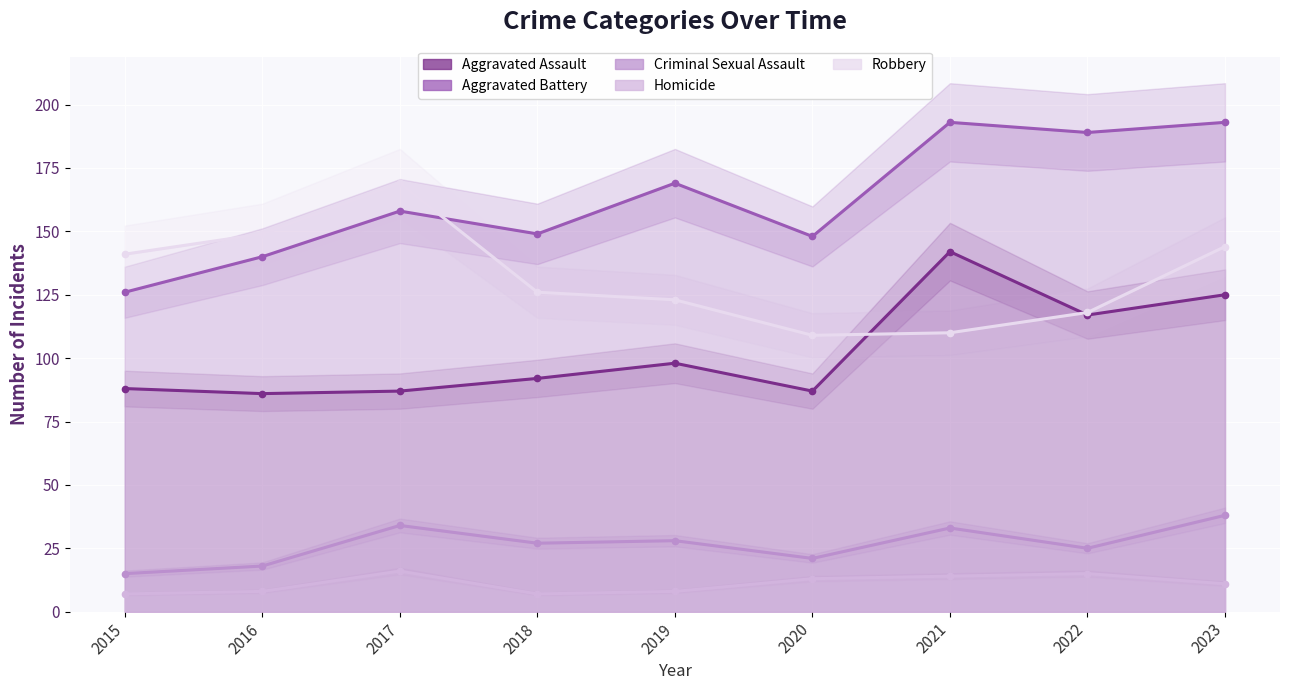

Where is the first local maximum for Criminal Sexual Assault?

2017